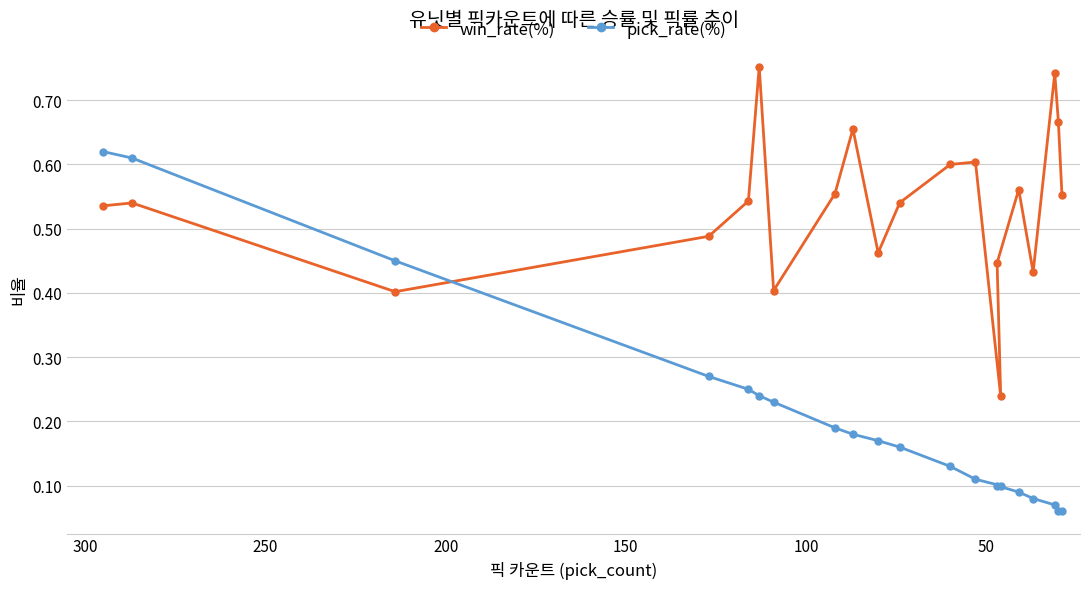

The win_rate(%) series shows 1.1 at 12. True or false?

False